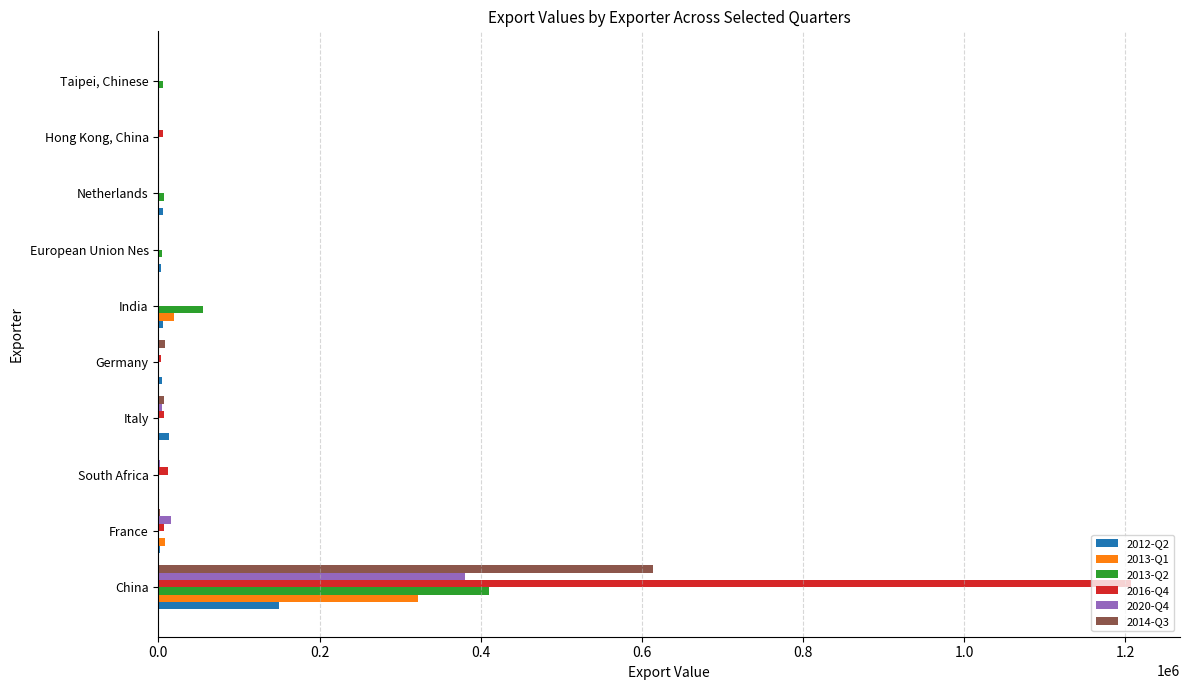

Which series has the largest total across all categories?

2016-Q4